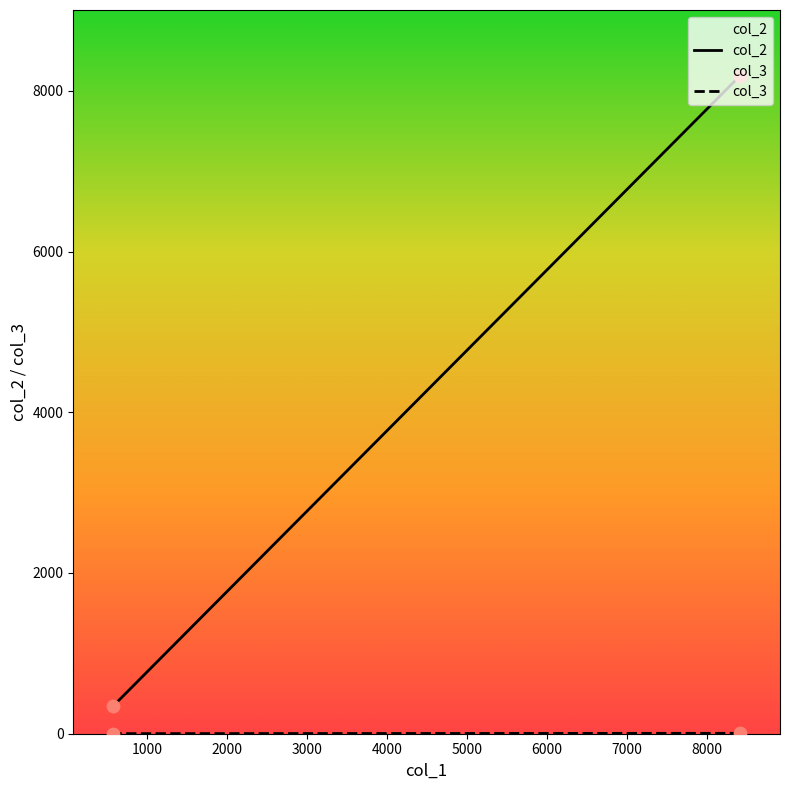

Which series has the largest total across all categories?

col_2